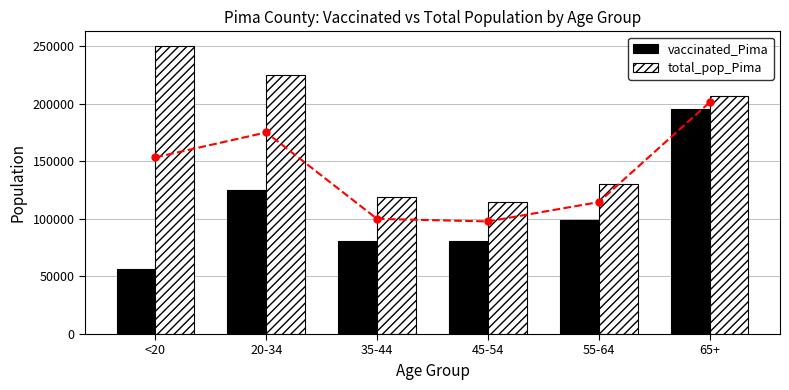

What is the value of the vaccinated_Pima bar at the 1st from the left?

56456